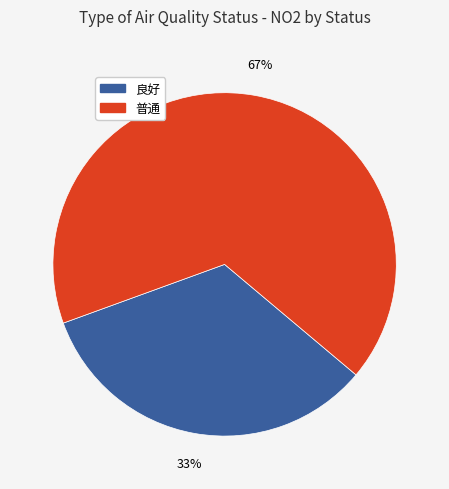

Rank the categories by value from highest to lowest.

普通, 良好